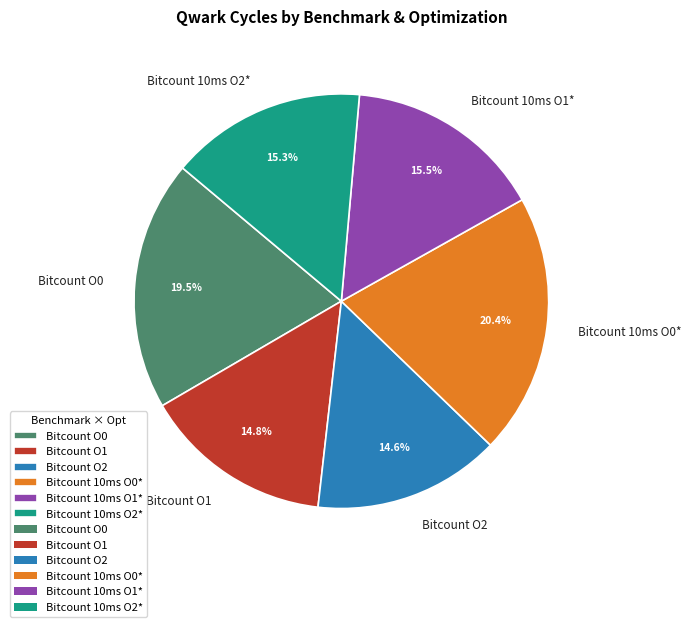

Is there any slice that represents more than half of the pie?

No